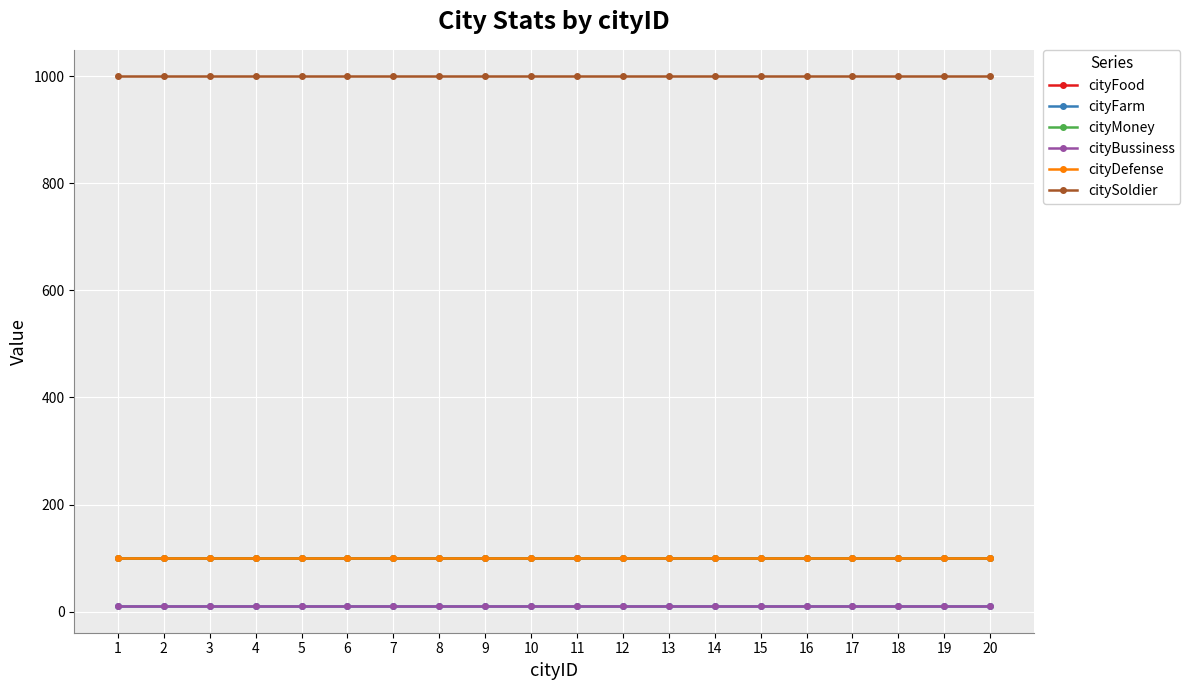

Which series changed the most between 2 and 7?

cityFood